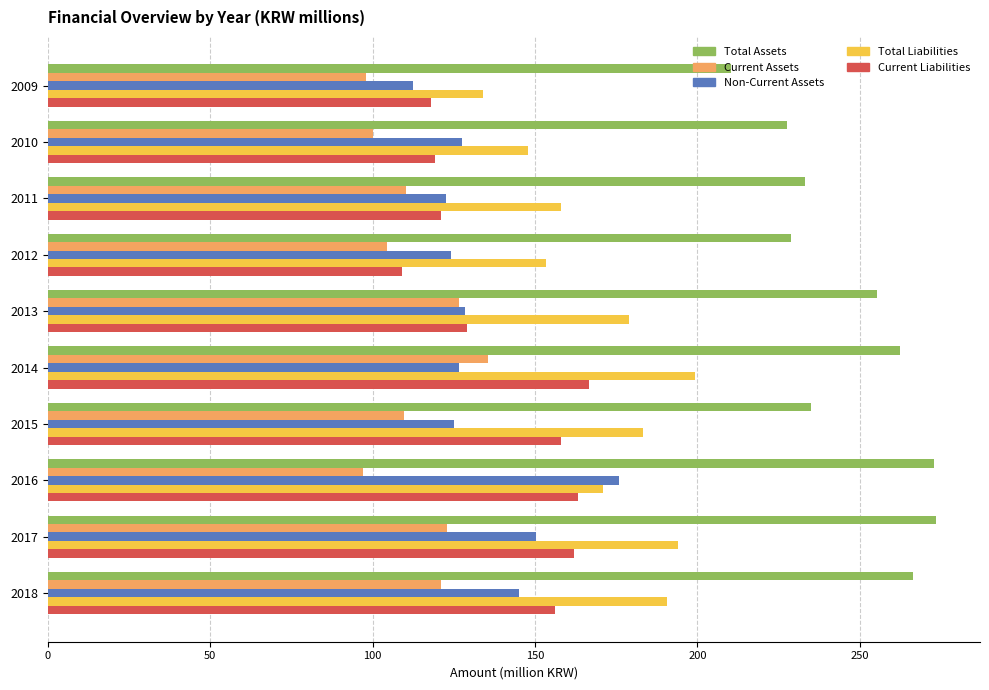

How many values in the Current Liabilities series are below 156?

5